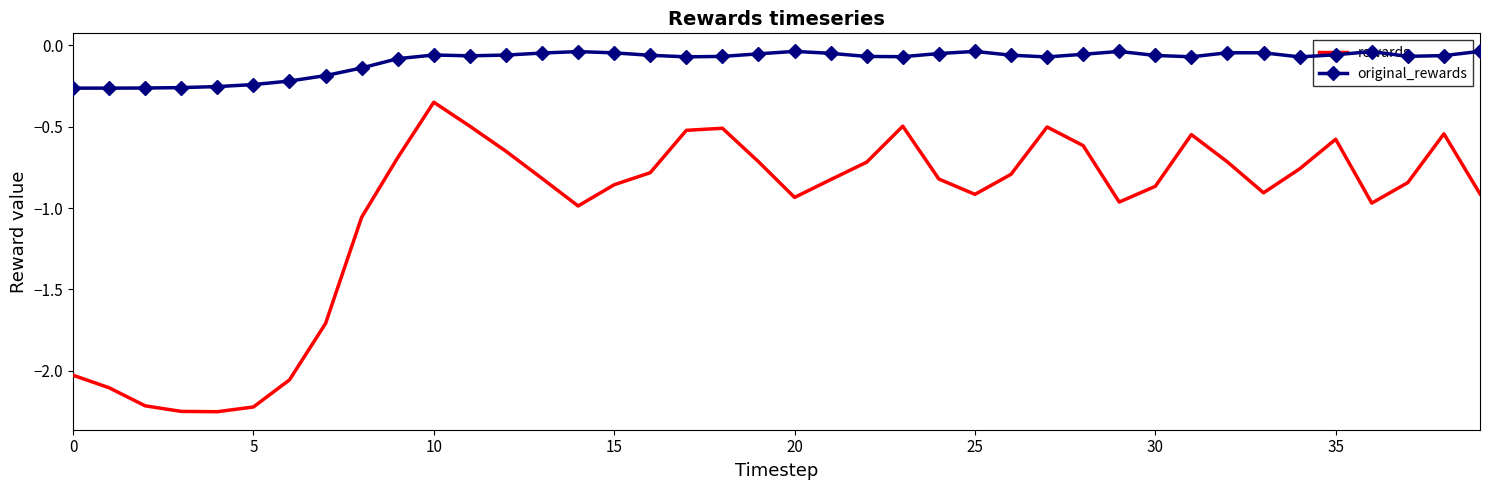

What are all the series names shown in the legend?

rewards, original_rewards